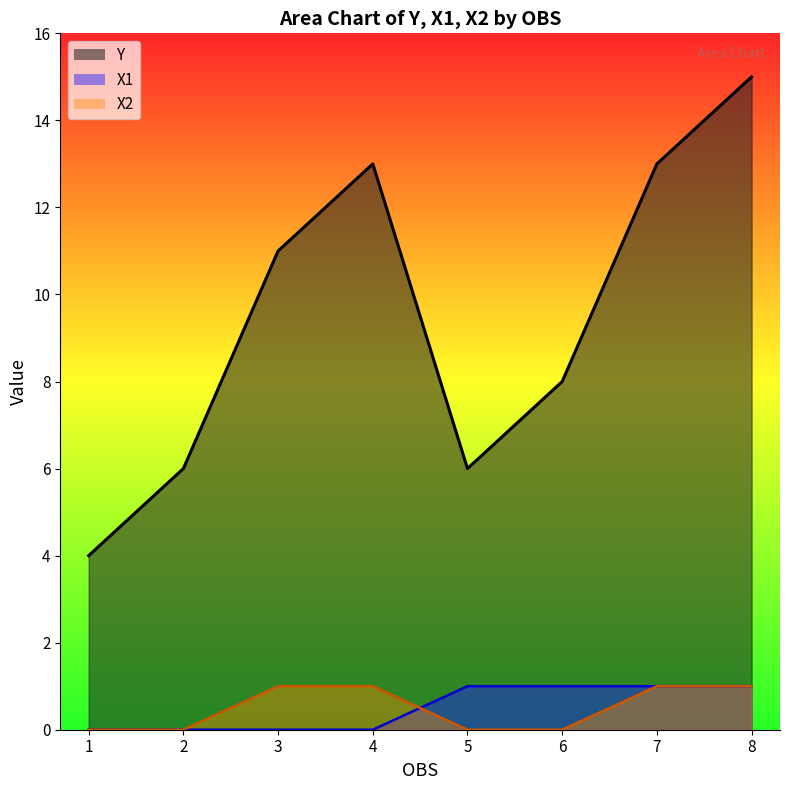

List the series in order of their peak value, highest first.

Y, X1, X2